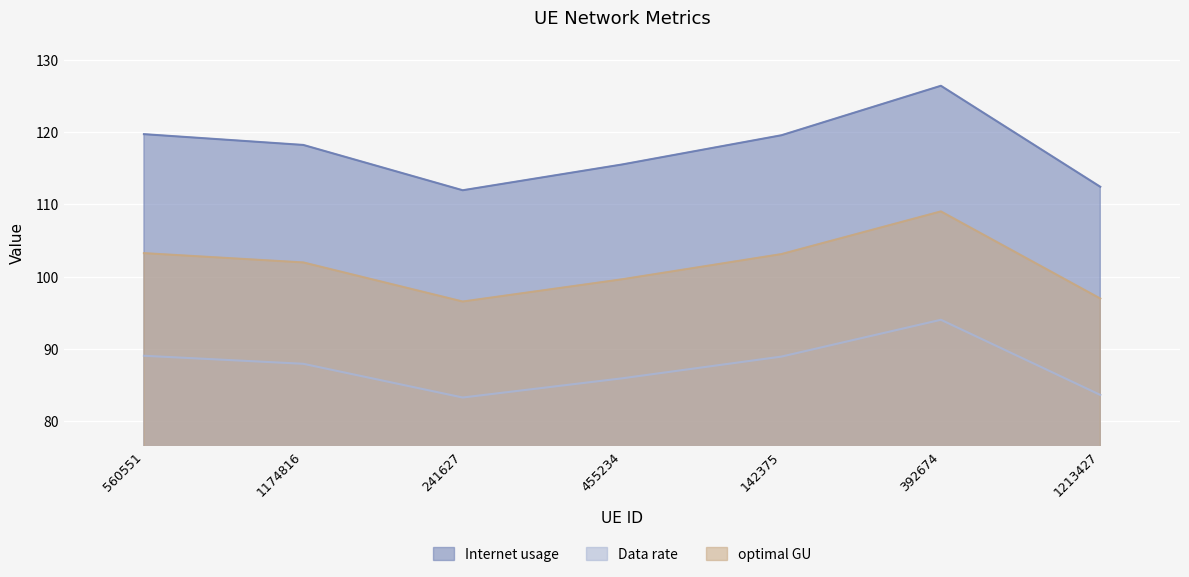

At which category is the sum across all series the highest?

392674